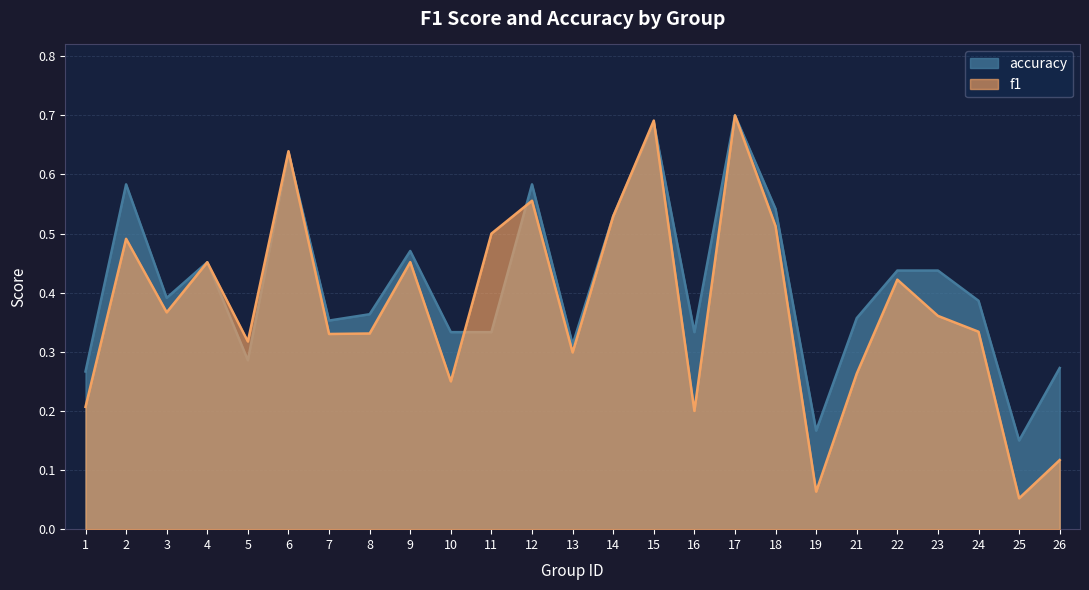

What is the value of the f1 point at the 5th from the left?

0.3